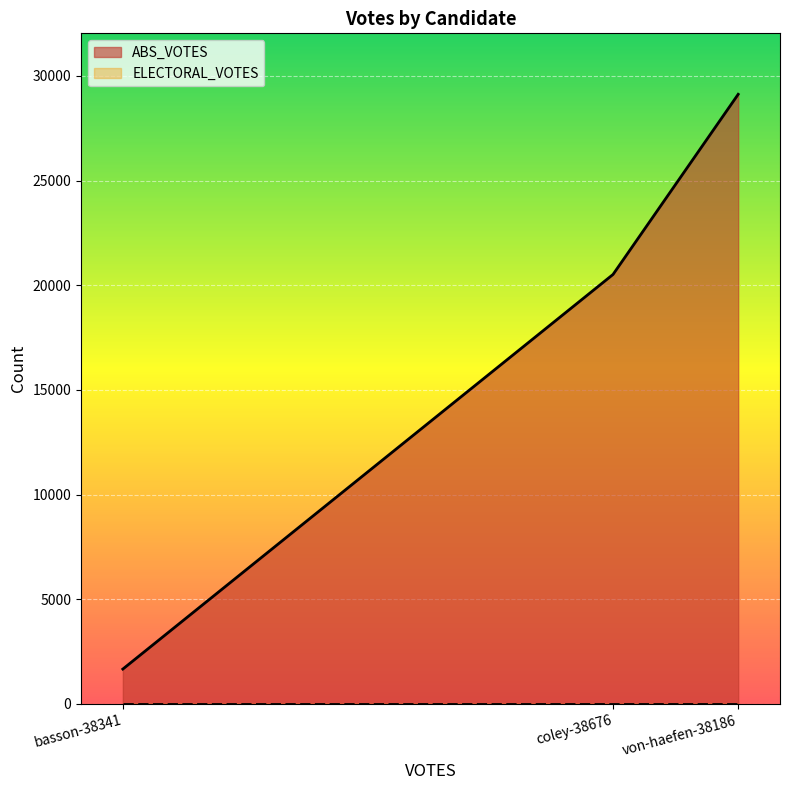

How many data points are above 20513?

1